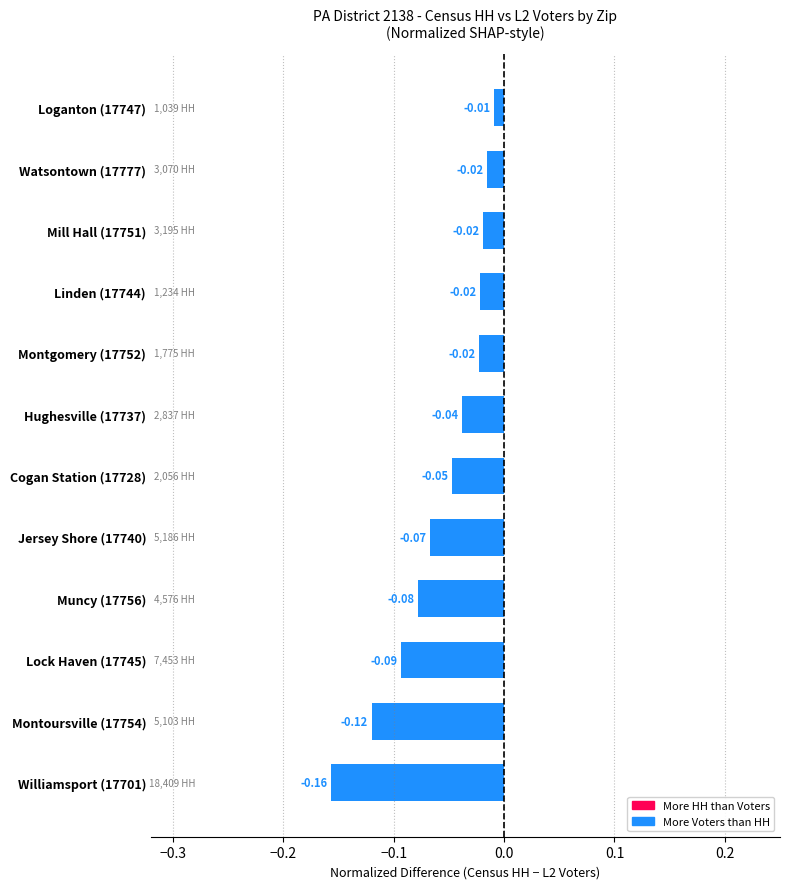

Between Muncy (17756) and Montoursville (17754), which is larger?

Muncy (17756)